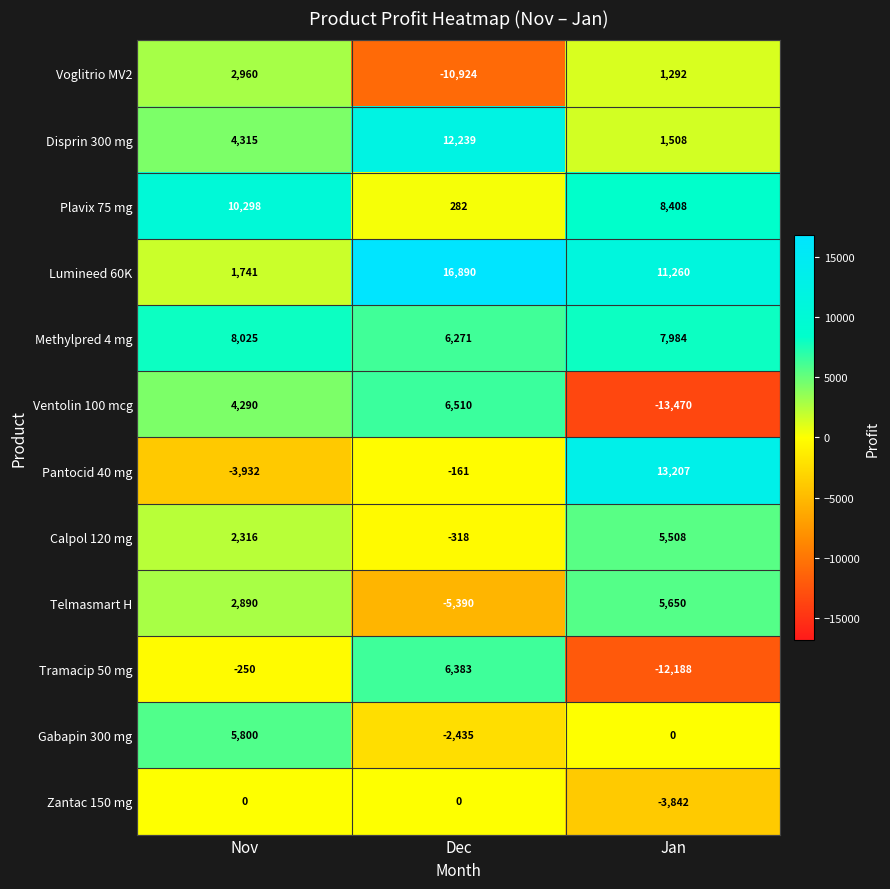

What is the average value of the Zantac 150 mg series?

-1281